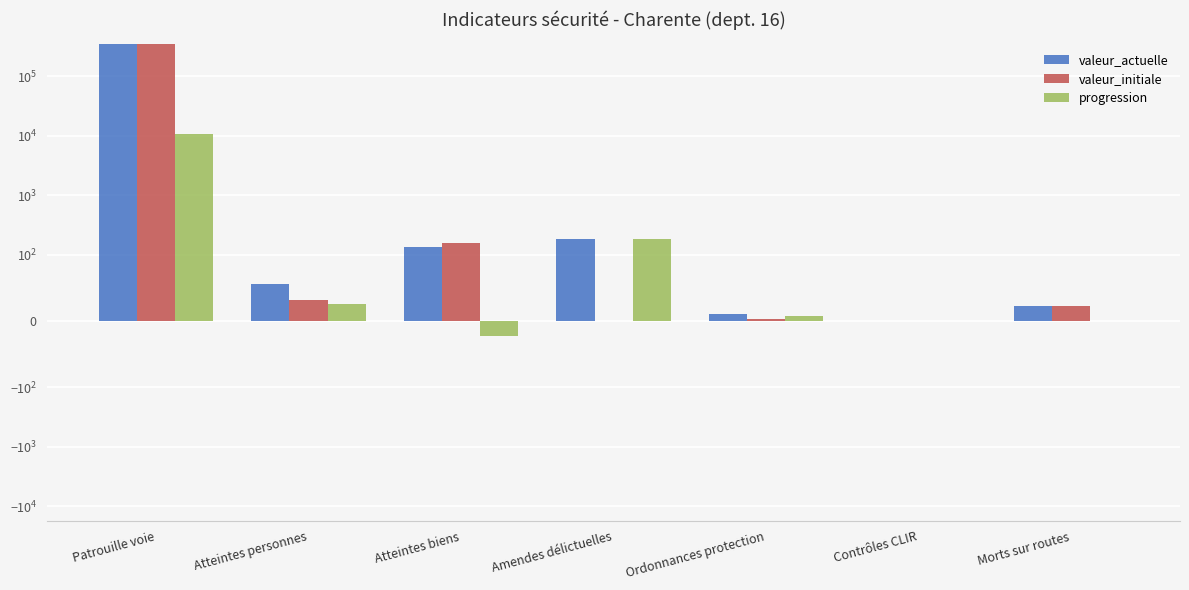

What is the difference between the highest and lowest values at Patrouille voie?

340064